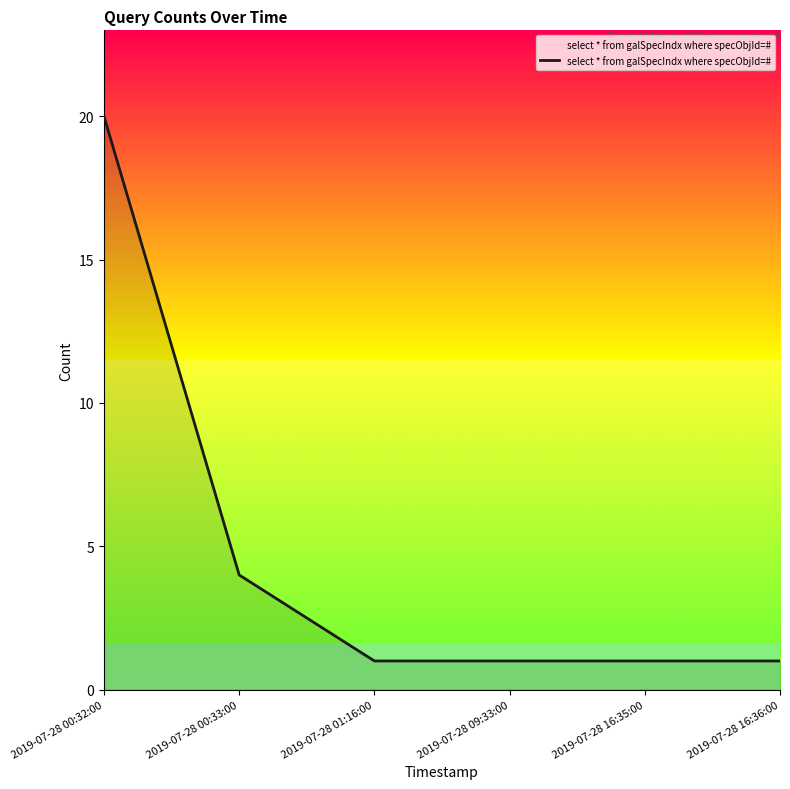

Between 2019-07-28 00:33:00 and 2019-07-28 16:36:00, which is larger?

2019-07-28 00:33:00